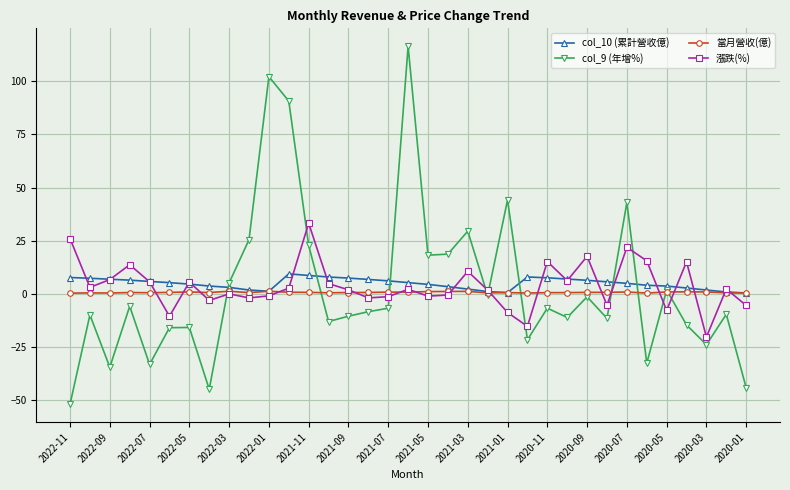

List the series in order of their peak value, lowest first.

當月營收(億), col_10 (累計營收億), 漲跌(%), col_9 (年增%)